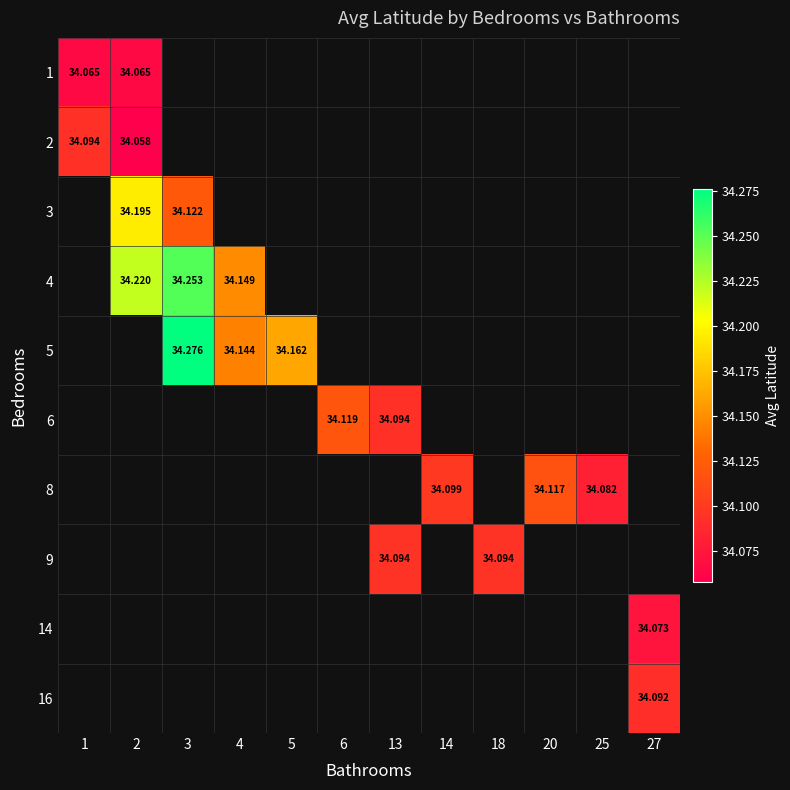

How many positive values does the 6 series have?

2